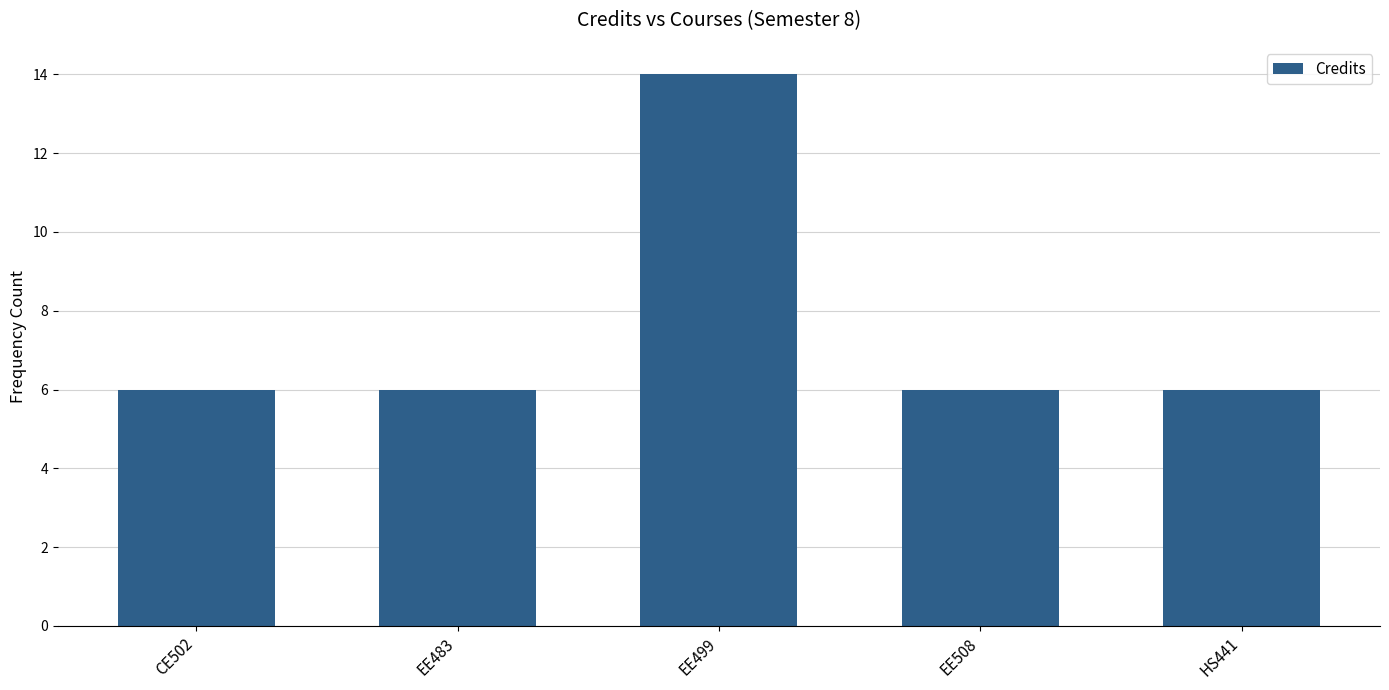

What is the label of the 4th bar from the right?

EE483